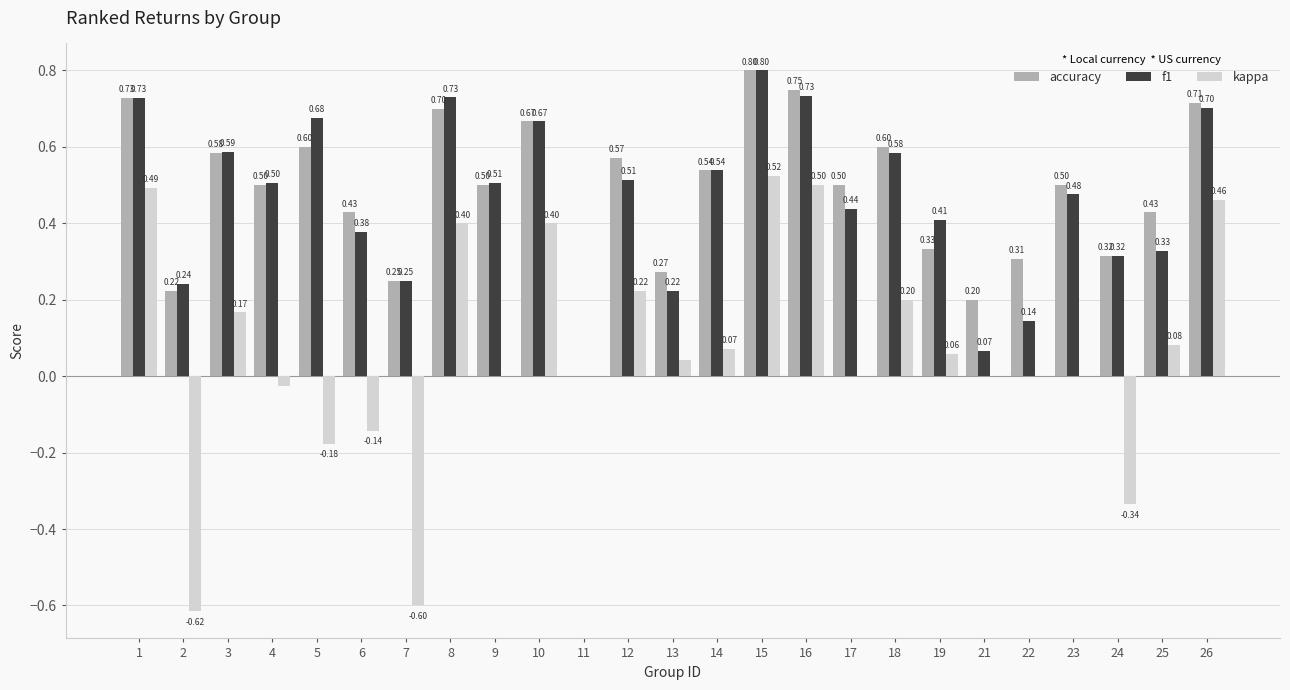

At which label does accuracy reach its peak?

15